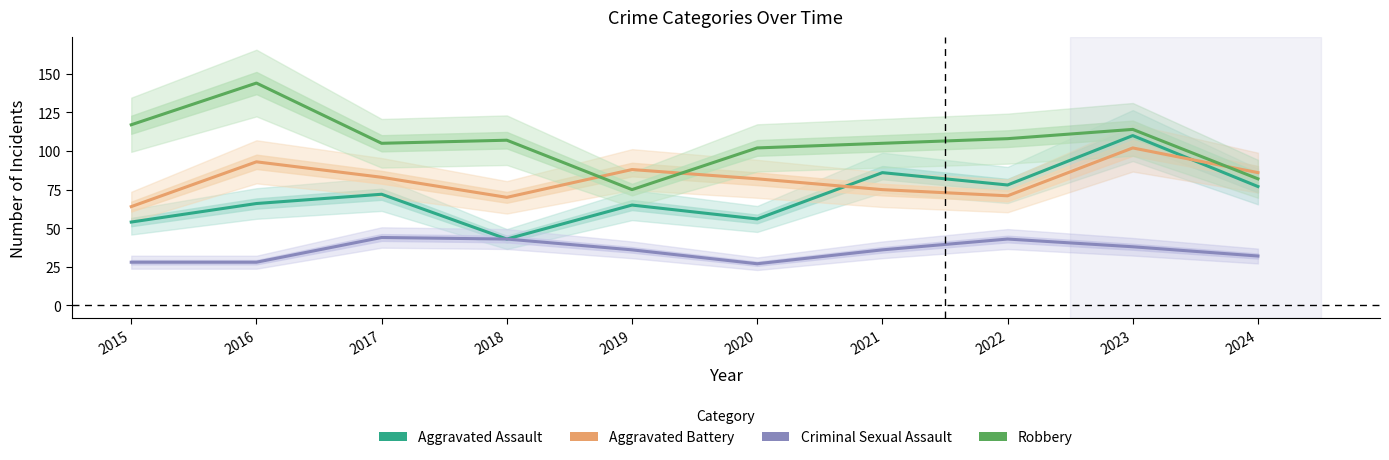

After their last crossing, which series has the higher values: Aggravated Battery or Robbery?

Aggravated Battery